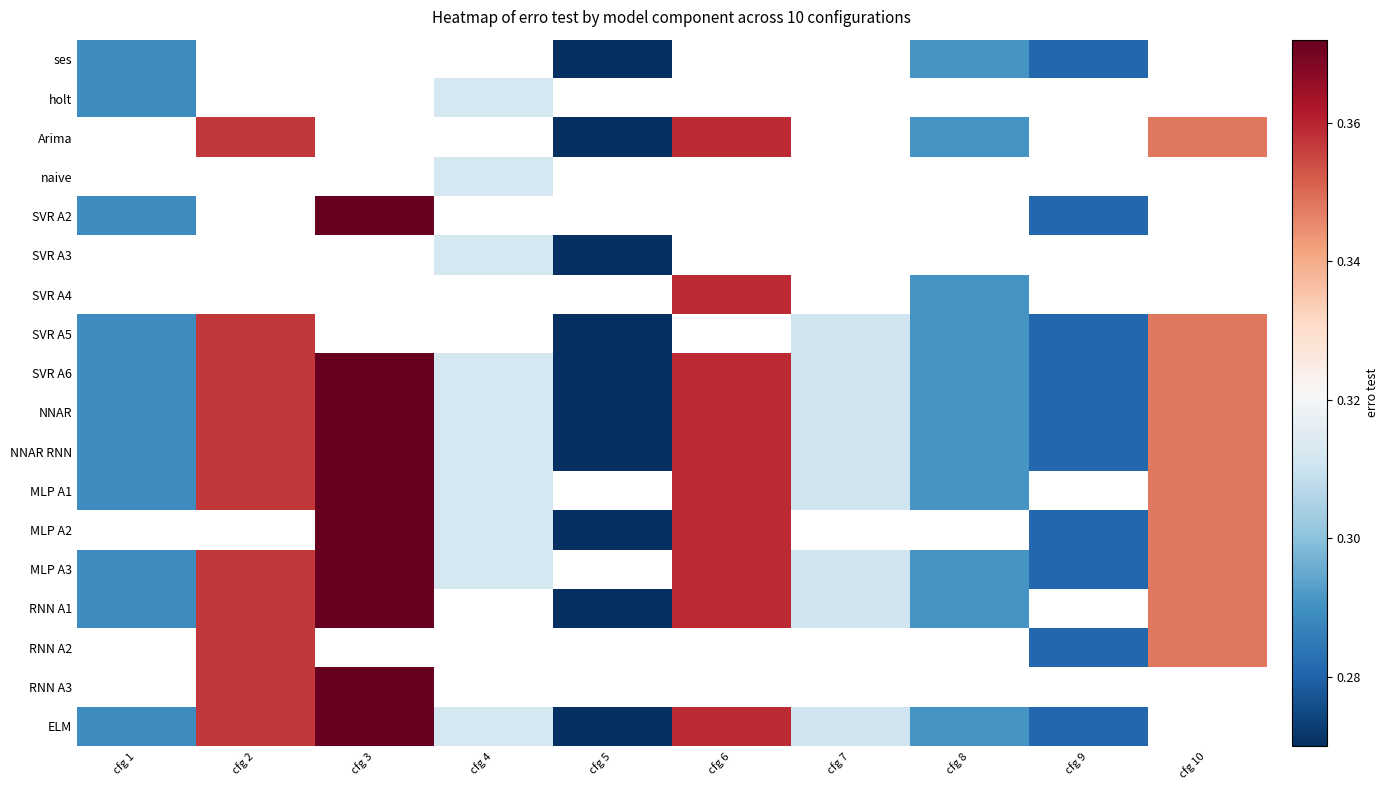

Is it true that ses equals 0.1 at cfg 1?

False